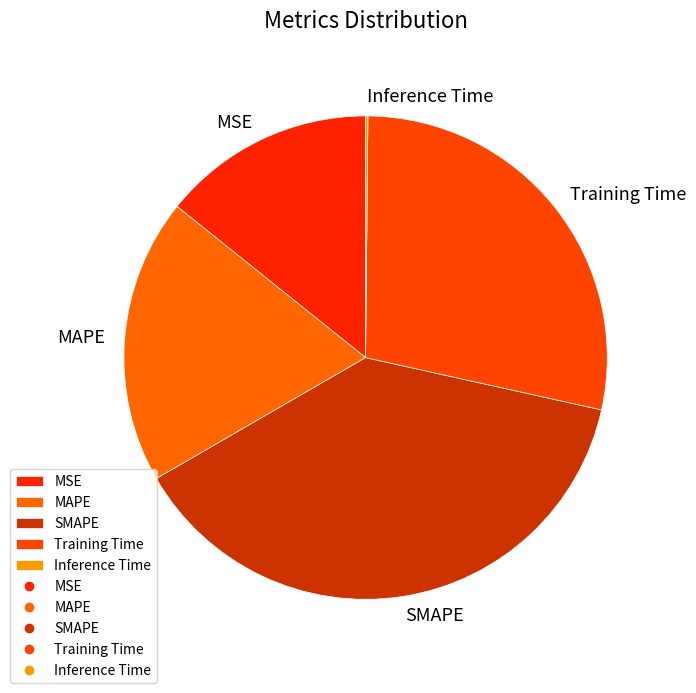

What is the ratio of the value at Training Time to the value at SMAPE?

0.7